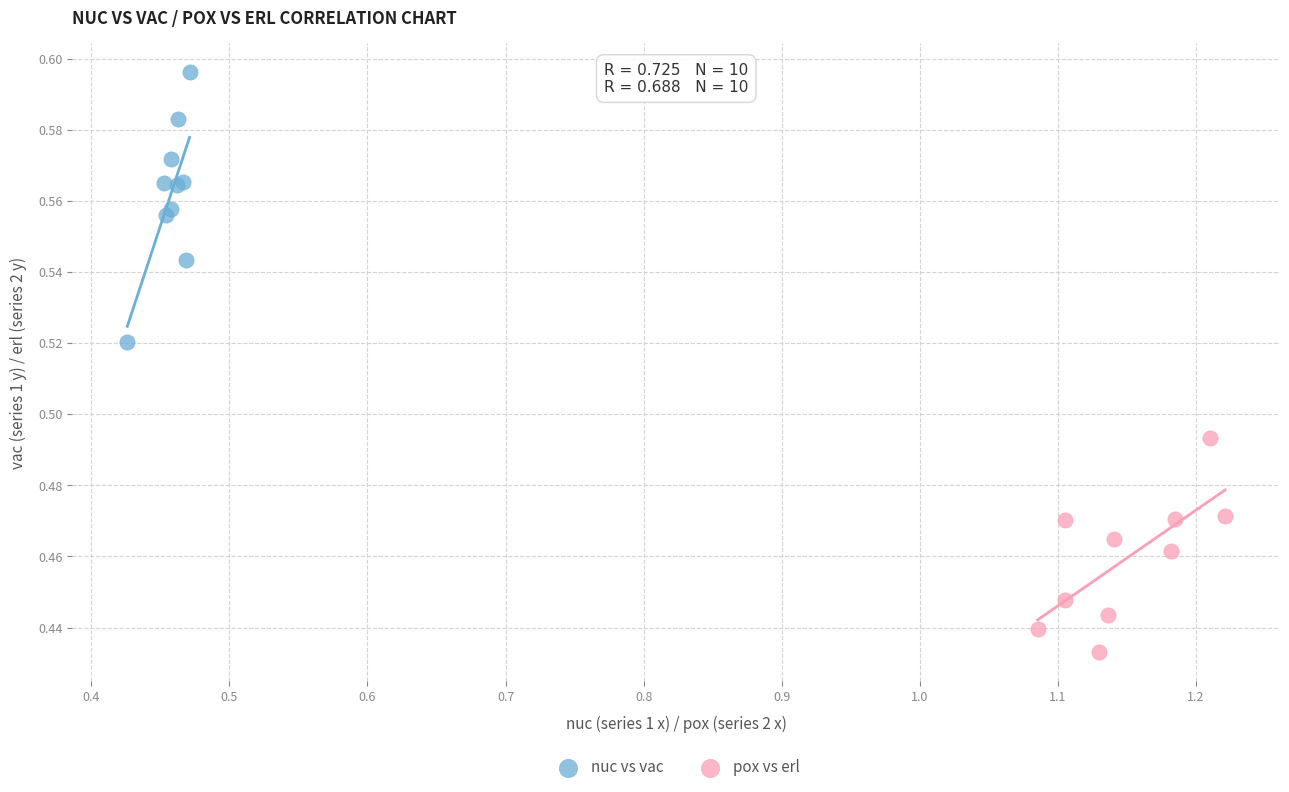

What are all the series names shown in the legend?

nuc vs vac, pox vs erl